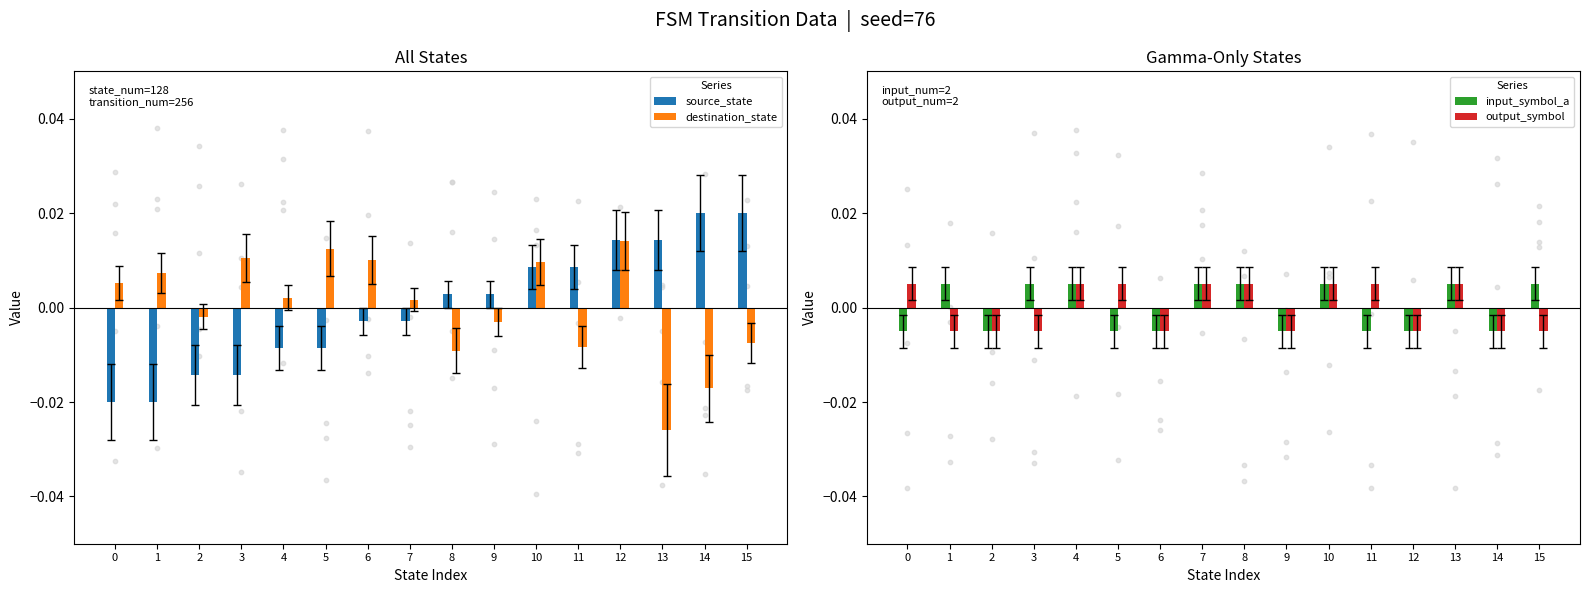

Is the value of source_state at 1 greater than the value of input_symbol_a at 3?

No